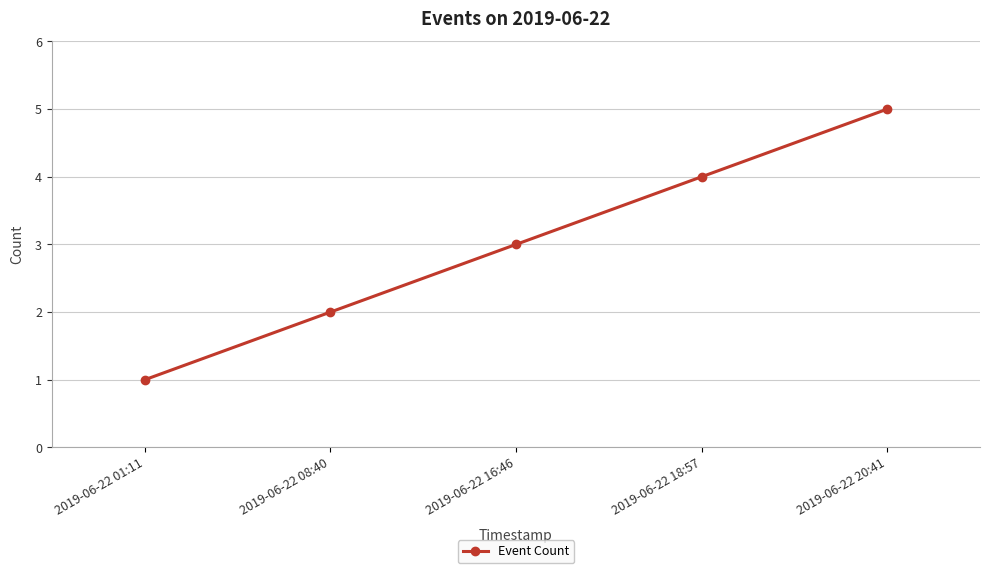

Which category has the highest value across all series?

2019-06-22 20:41